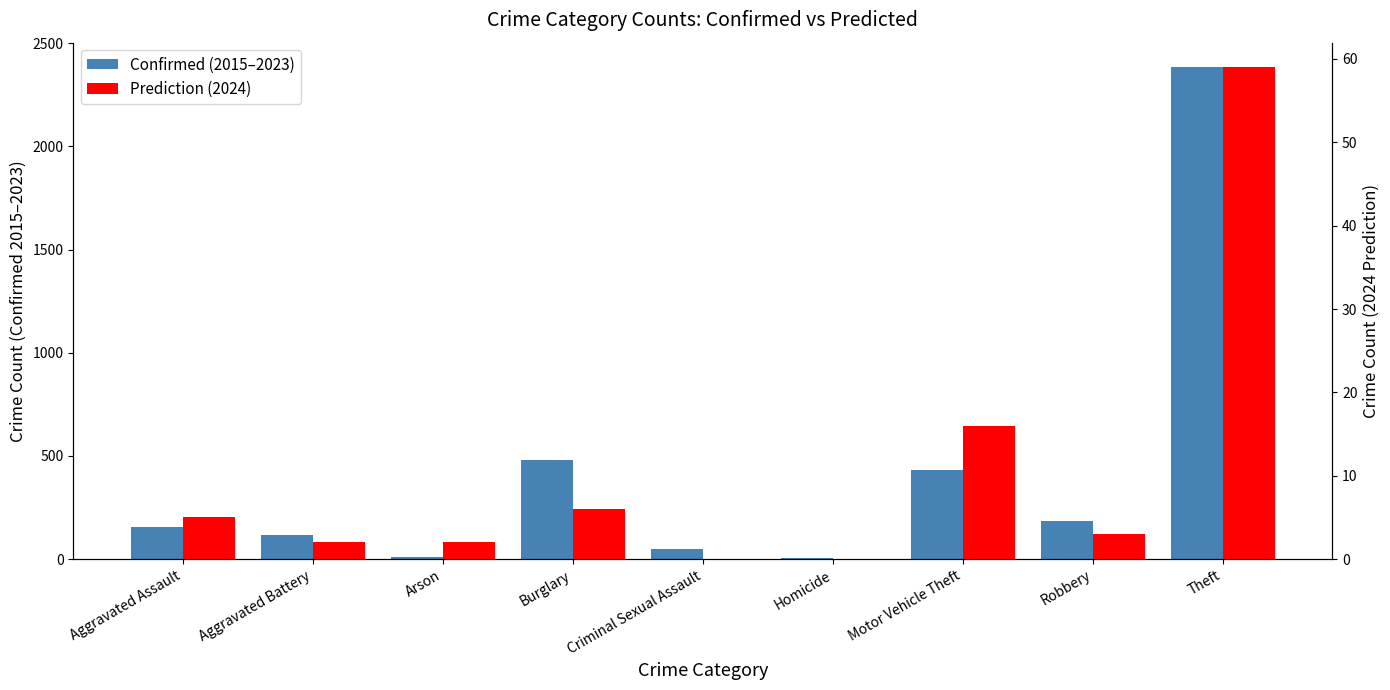

Rank the series at Motor Vehicle Theft from highest to lowest value.

Confirmed (2015–2023), Prediction (2024)